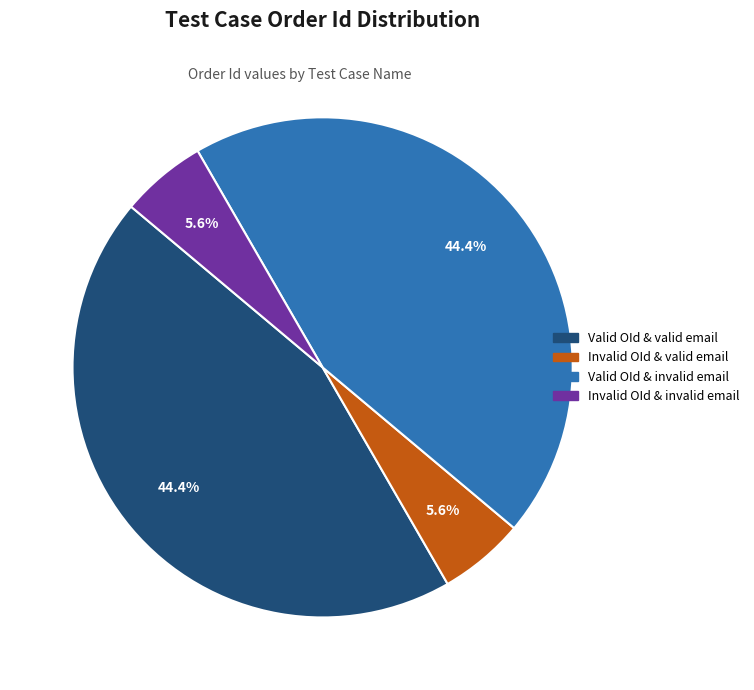

How many segments does this pie chart have?

4